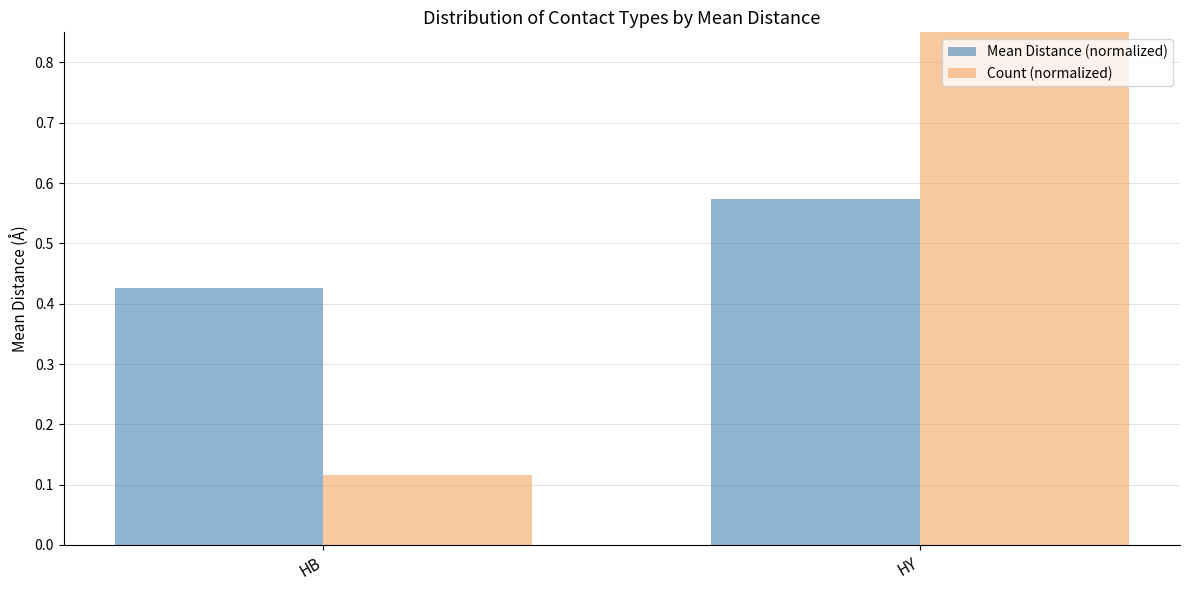

Does the chart contain stacked bars?

No